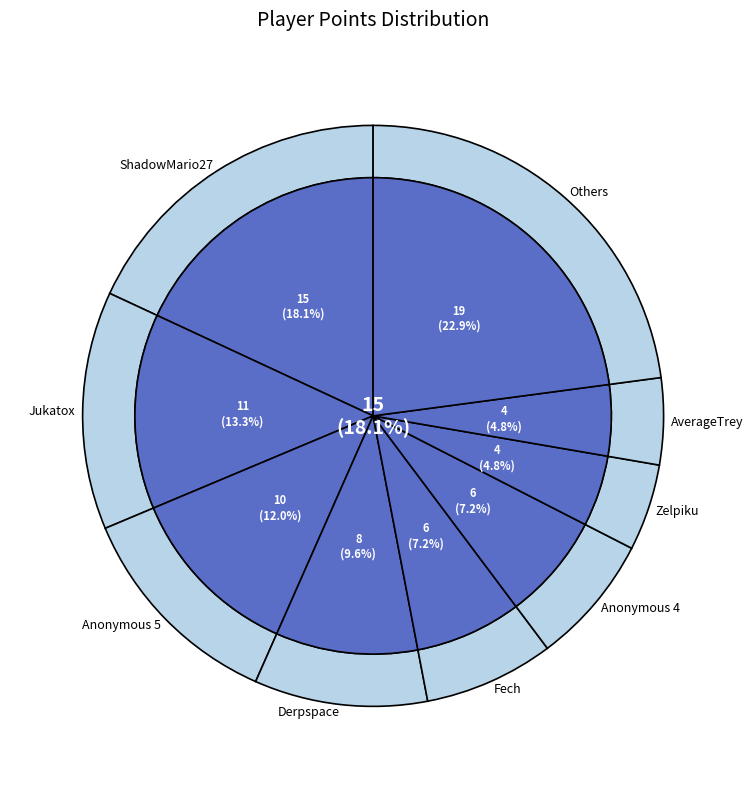

What percentage is NOT represented by ShadowMario27?

81.9%